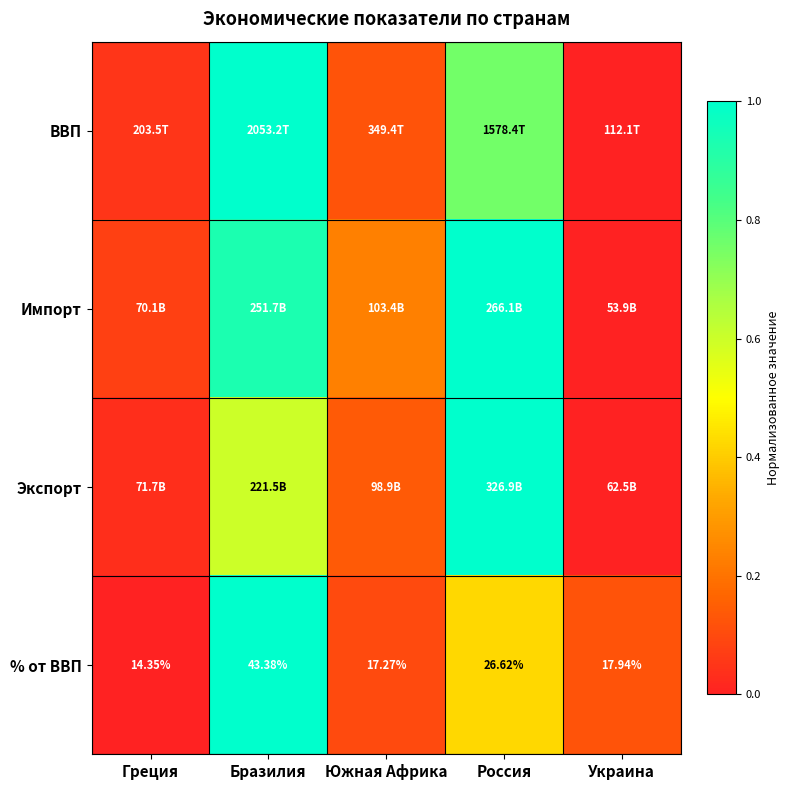

Rank the categories by % от ВВП value from lowest to highest.

Греция, Южная Африка, Украина, Россия, Бразилия